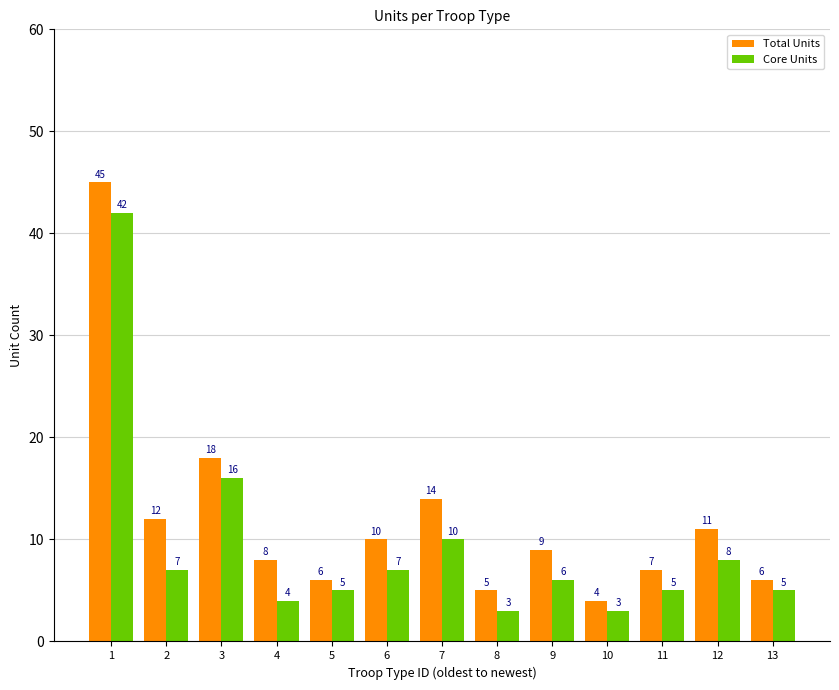

What is the average value of the Core Units series?

9